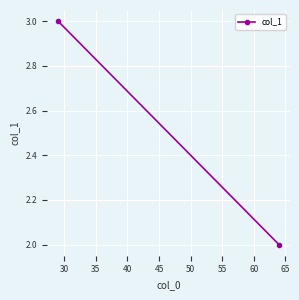

What is the sum of all values?

5